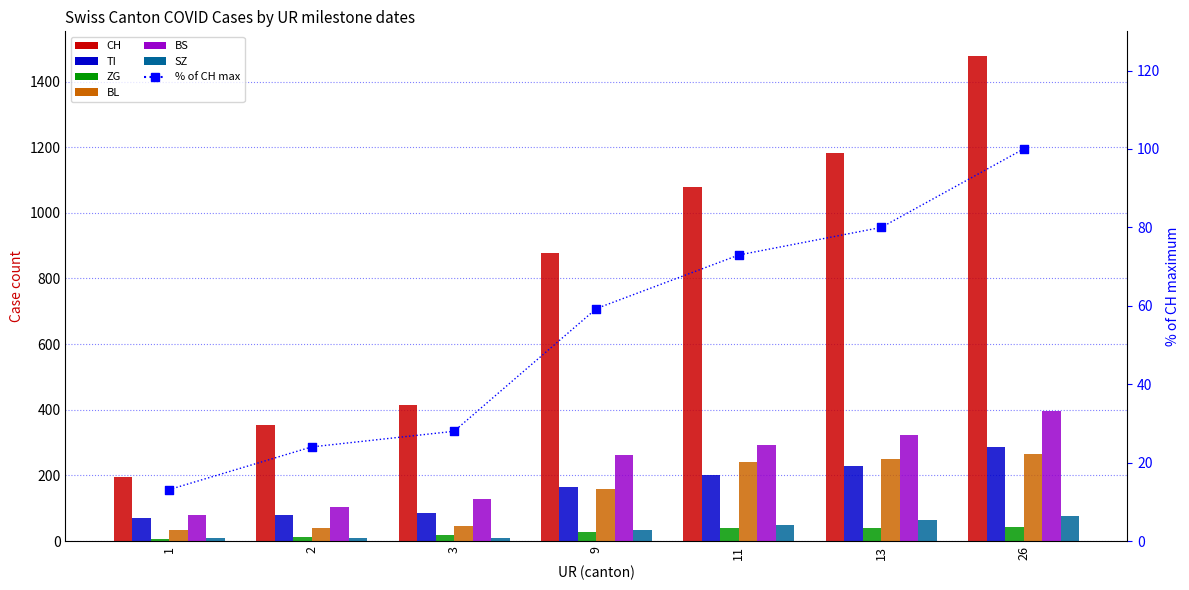

Which series contains the highest Y value?

CH